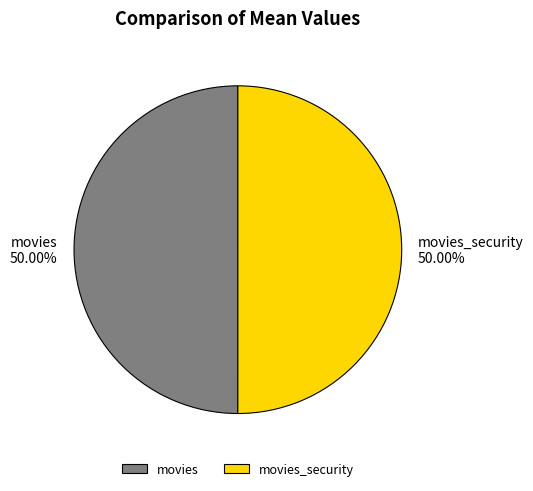

Combined, do movies and movies_security account for over 50%?

Yes